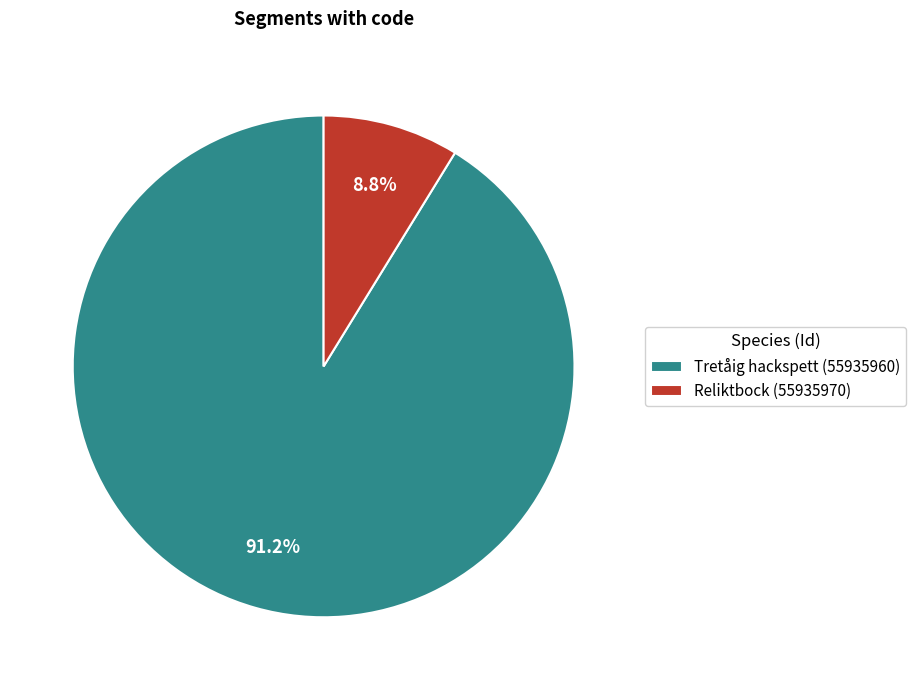

To the nearest percent, what portion does Tretåig hackspett (55935960) represent?

91%